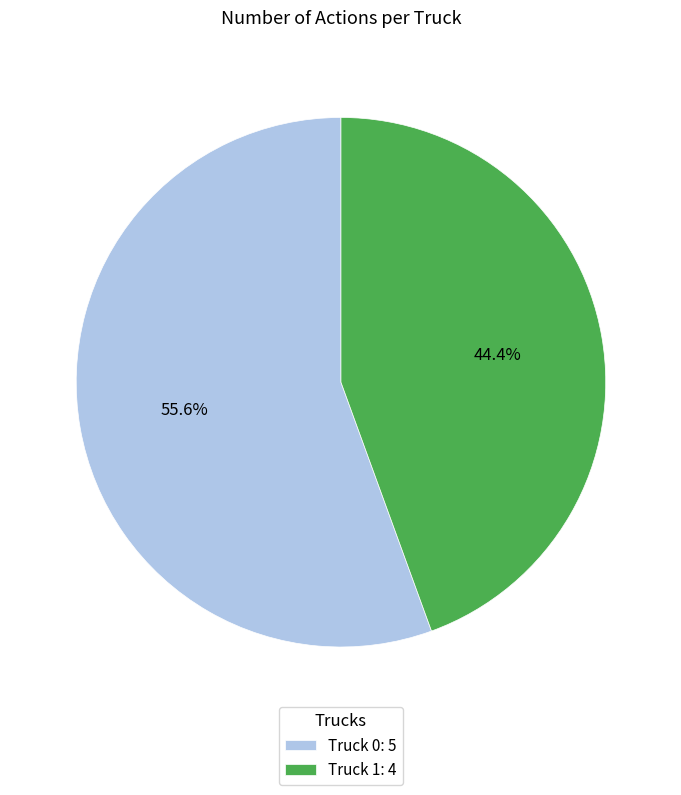

True or false: Truck 1 accounts for 31% of the total.

False